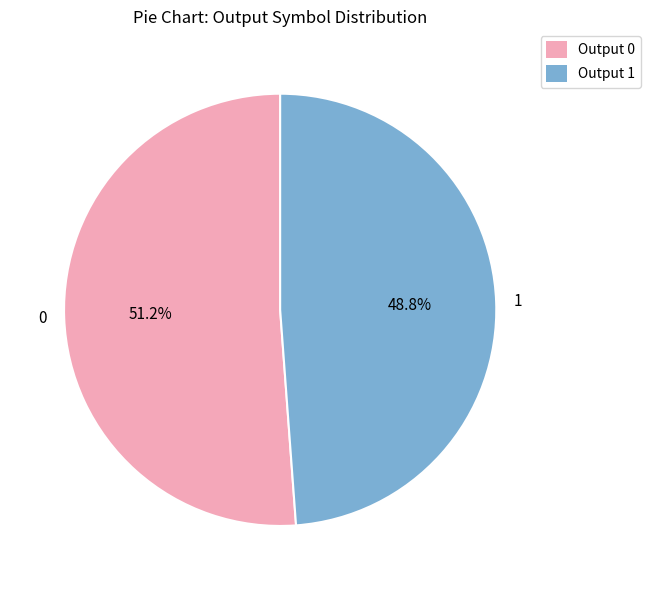

What is the largest slice in the pie chart?

0